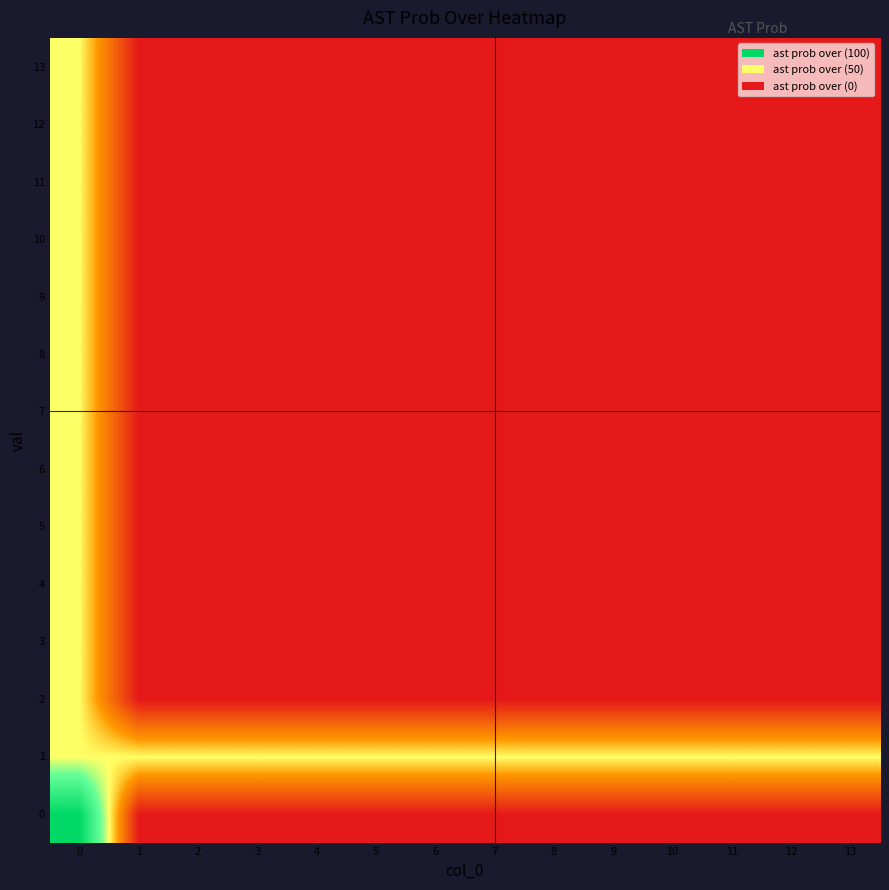

At how many categories does at least one series exceed 28?

14